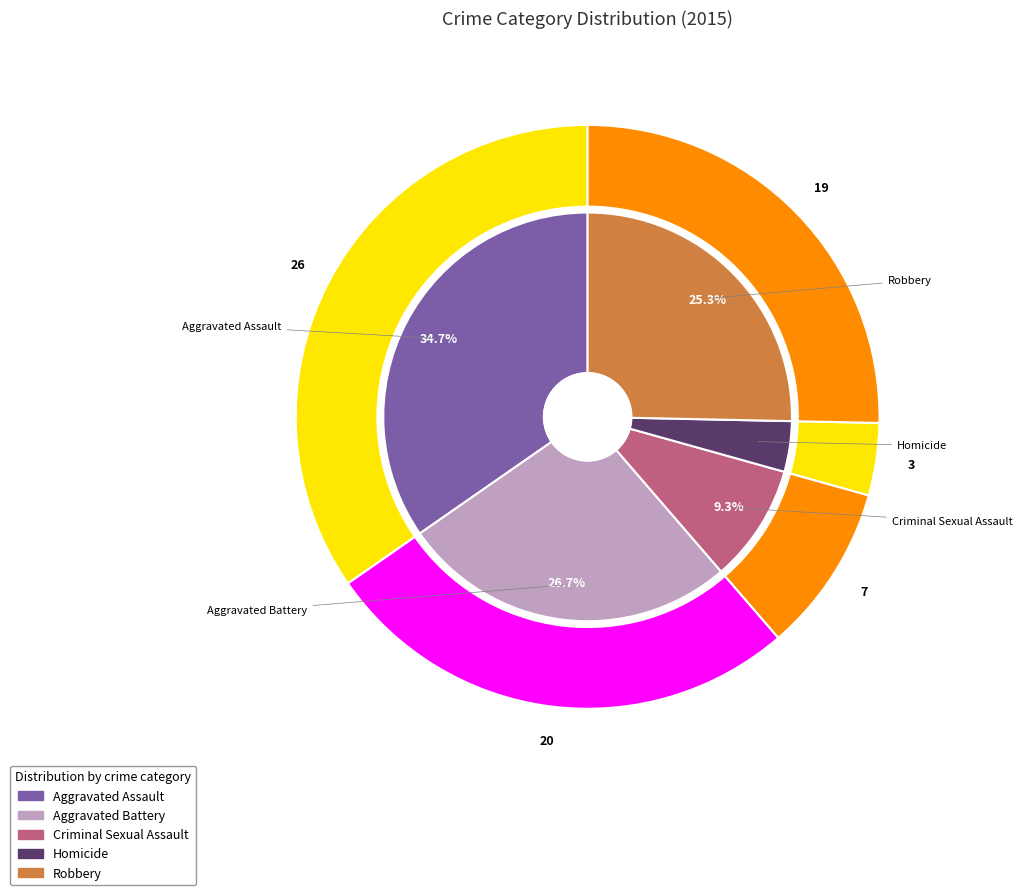

What is the ratio of the value at Robbery to the value at Criminal Sexual Assault?

2.7